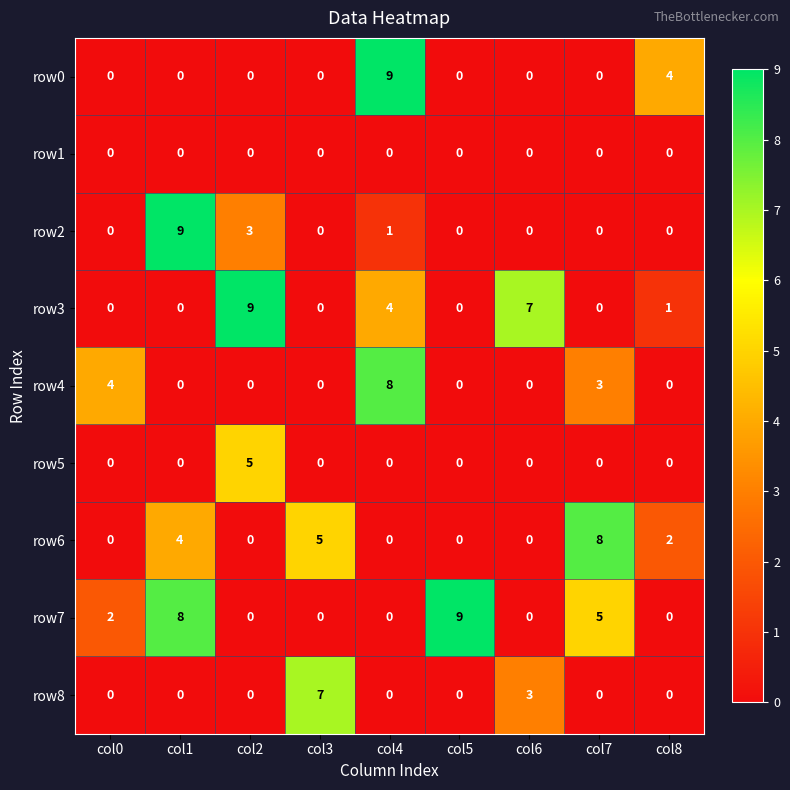

How many categories are shown in the chart?

9